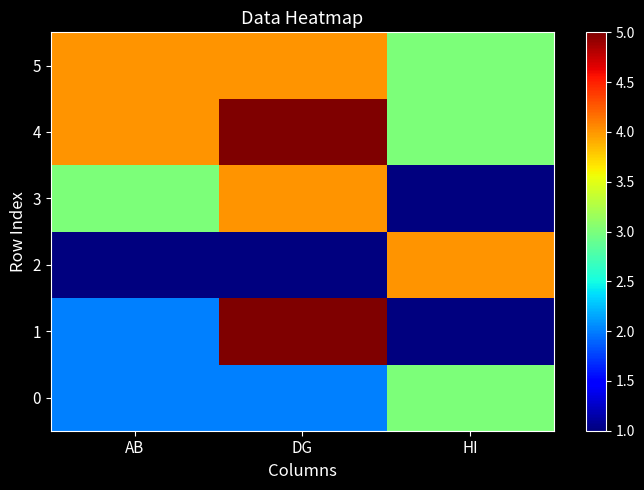

At DG, list the series in order from smallest to largest.

2, 0, 3, 5, 1, 4